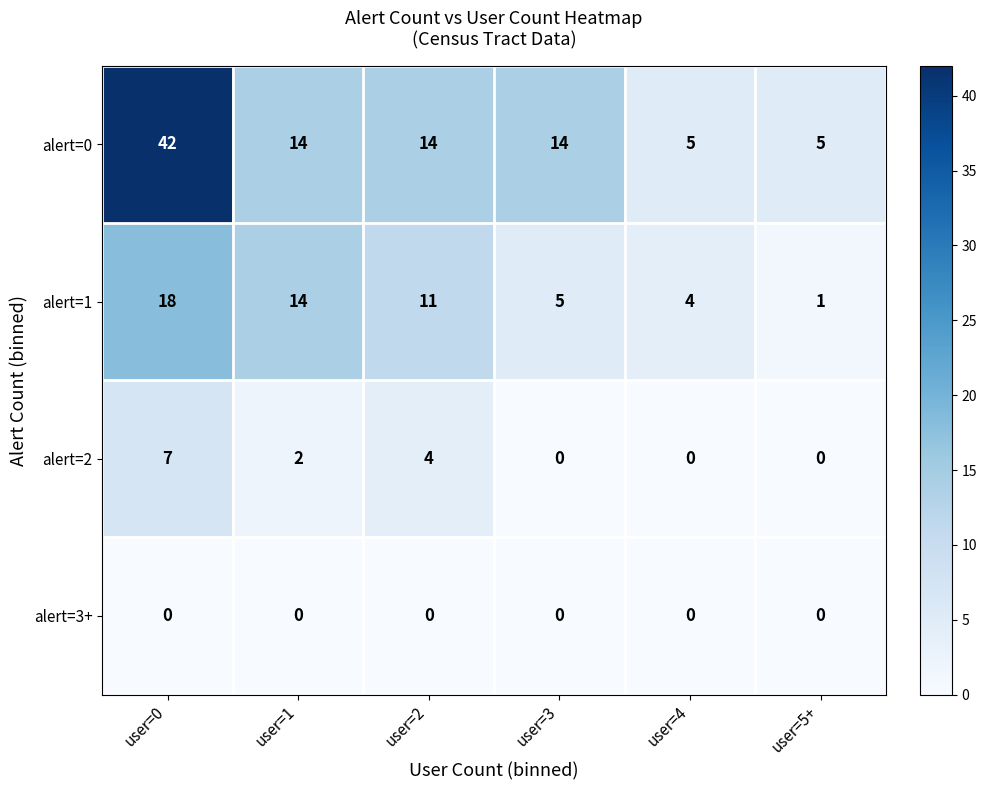

Reading left to right, transcribe all the data shown in this chart.

alert=0: user=0=42	user=1=14	user=2=14	user=3=14	user=4=5	user=5+=5
alert=1: user=0=18	user=1=14	user=2=11	user=3=5	user=4=4	user=5+=1
alert=2: user=0=7	user=1=2	user=2=4	user=3=0	user=4=0	user=5+=0
alert=3+: user=0=0	user=1=0	user=2=0	user=3=0	user=4=0	user=5+=0